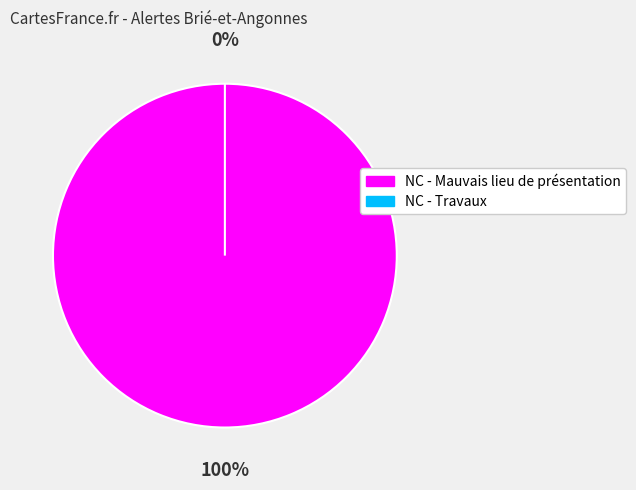

What percentage do NC - Mauvais lieu de présentation and NC - Travaux together represent?

100.0%